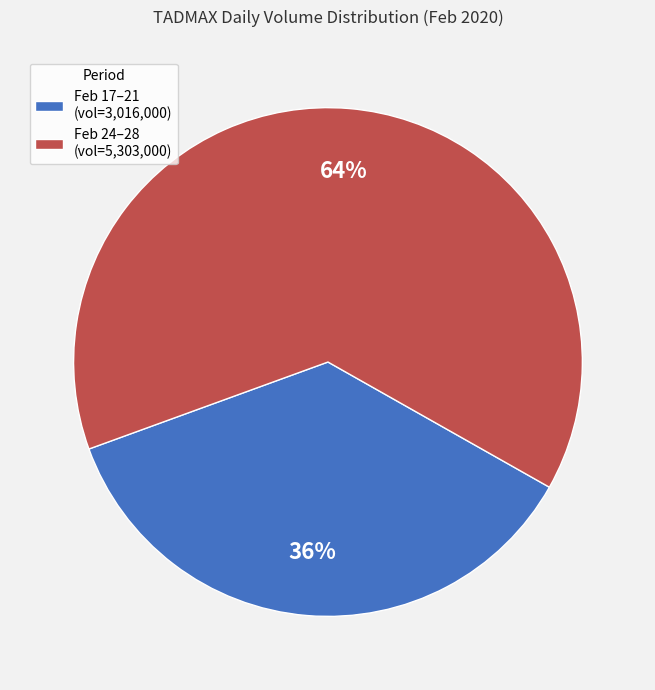

Is there a majority slice in this chart?

Yes